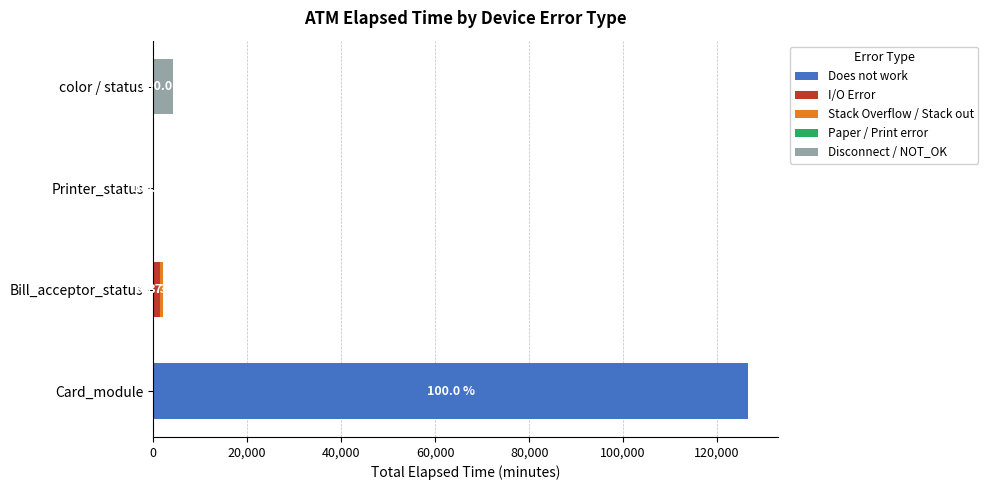

At which category is the sum across all series the highest?

Card_module